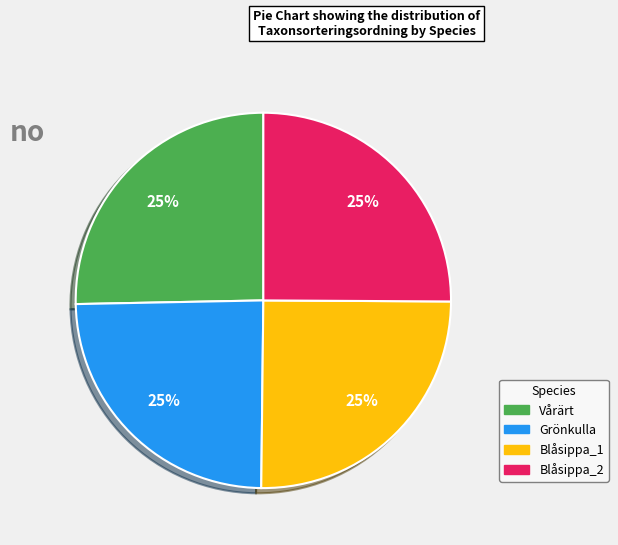

To the nearest percent, what is the average slice percentage?

25%